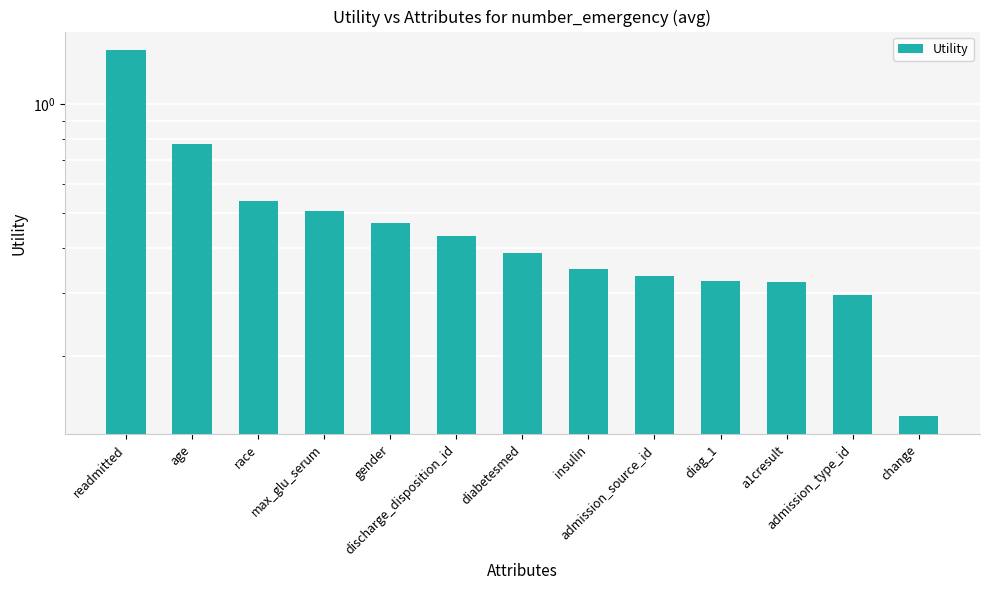

Rank the categories by value from lowest to highest.

change, admission_type_id, a1cresult, diag_1, admission_source_id, insulin, diabetesmed, discharge_disposition_id, gender, max_glu_serum, race, age, readmitted